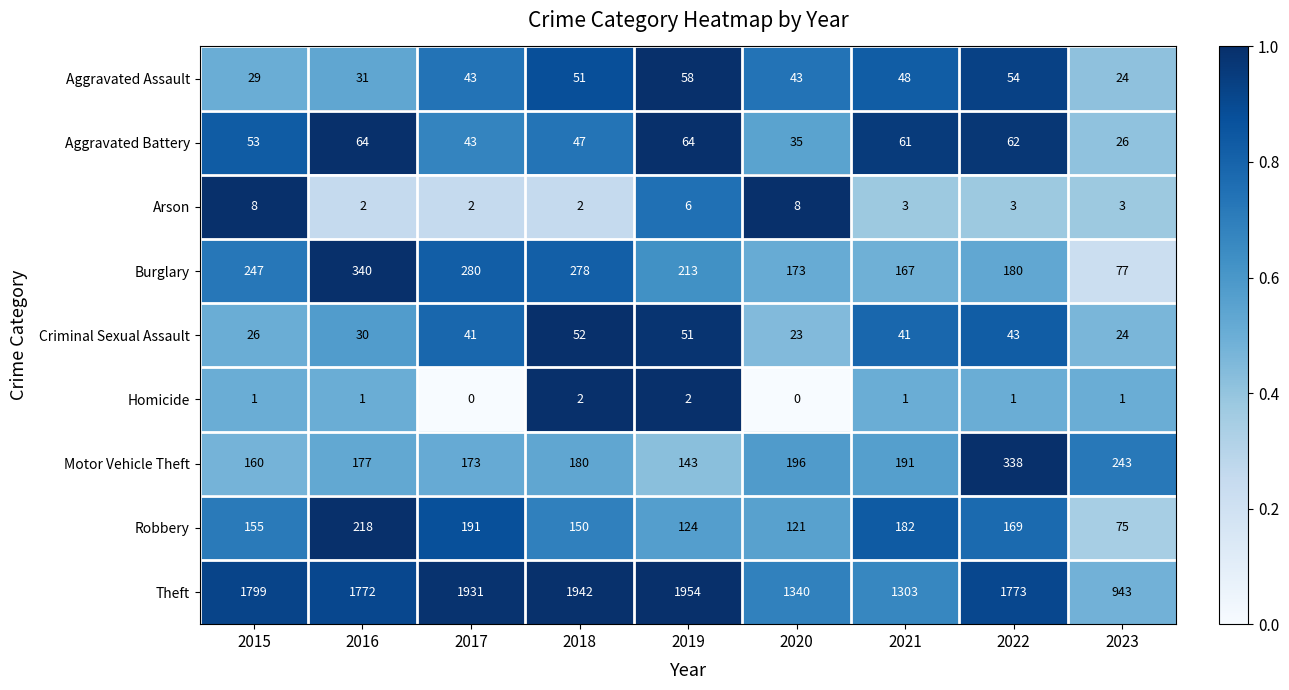

At how many categories does at least one series exceed 0?

9